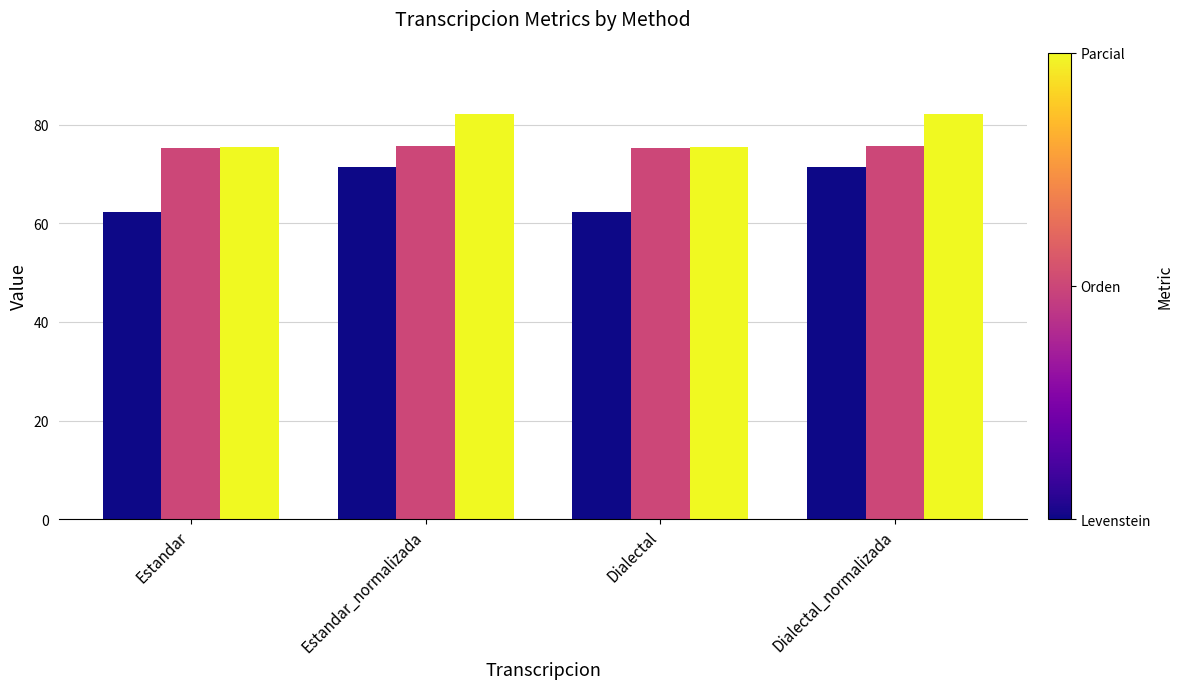

What is the greatest value displayed?

82.3